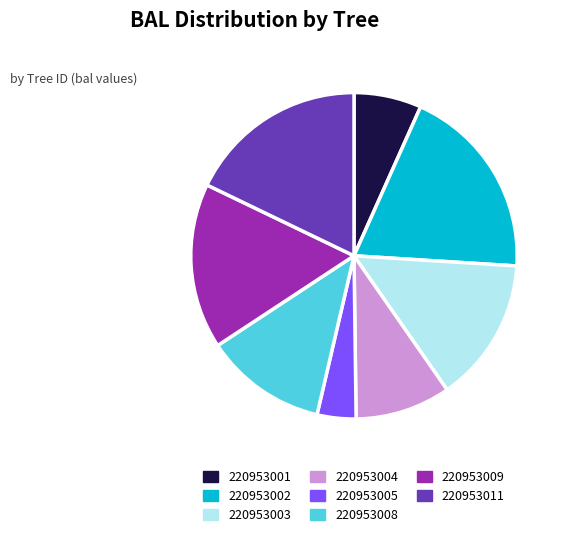

Is there any slice that represents more than half of the pie?

No